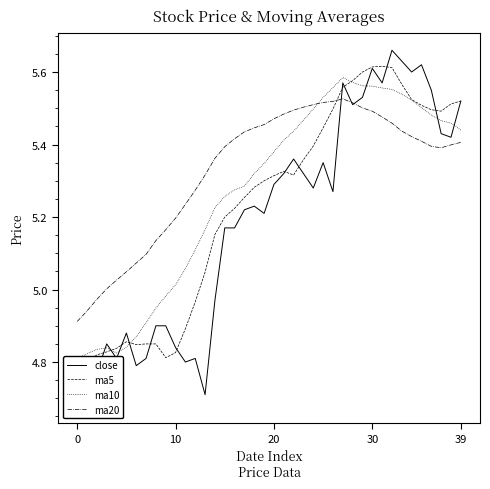

Which series has the largest range (max minus min)?

close